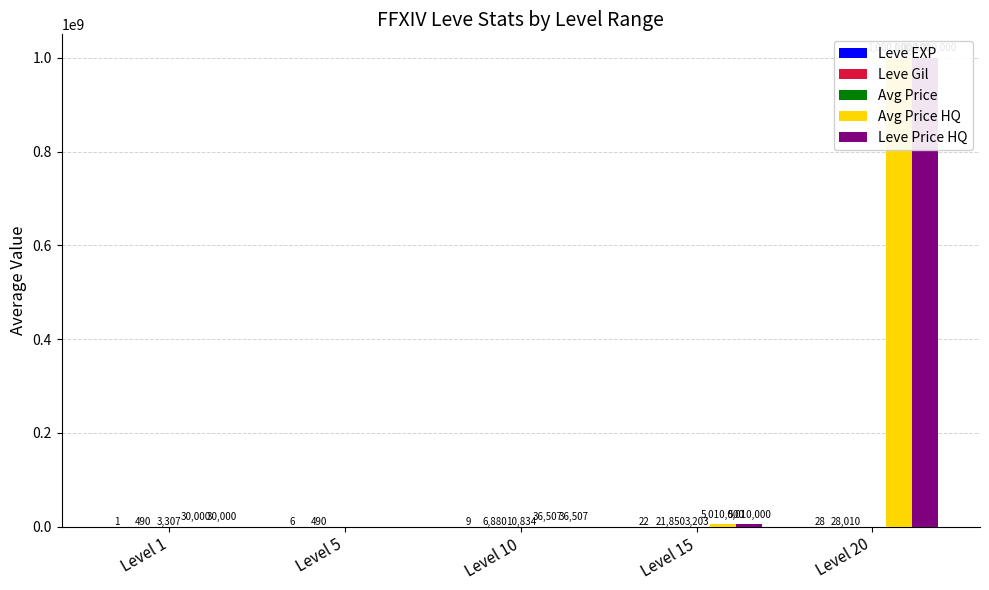

Between Level 5 and Level 15, which is larger?

Level 15